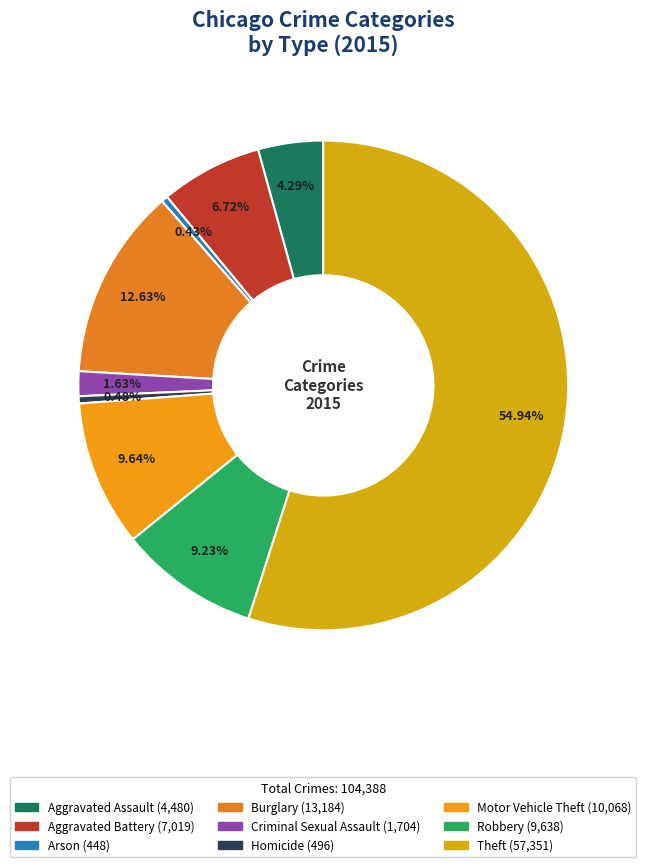

How many slices are in this pie chart?

9